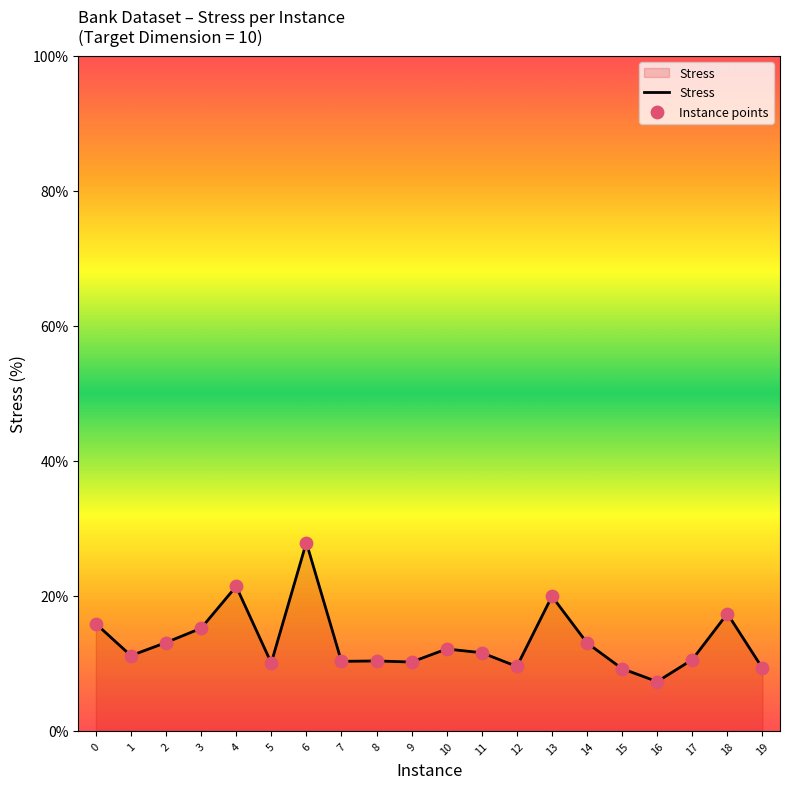

What is the change in value from 16 to 19?

+2.0